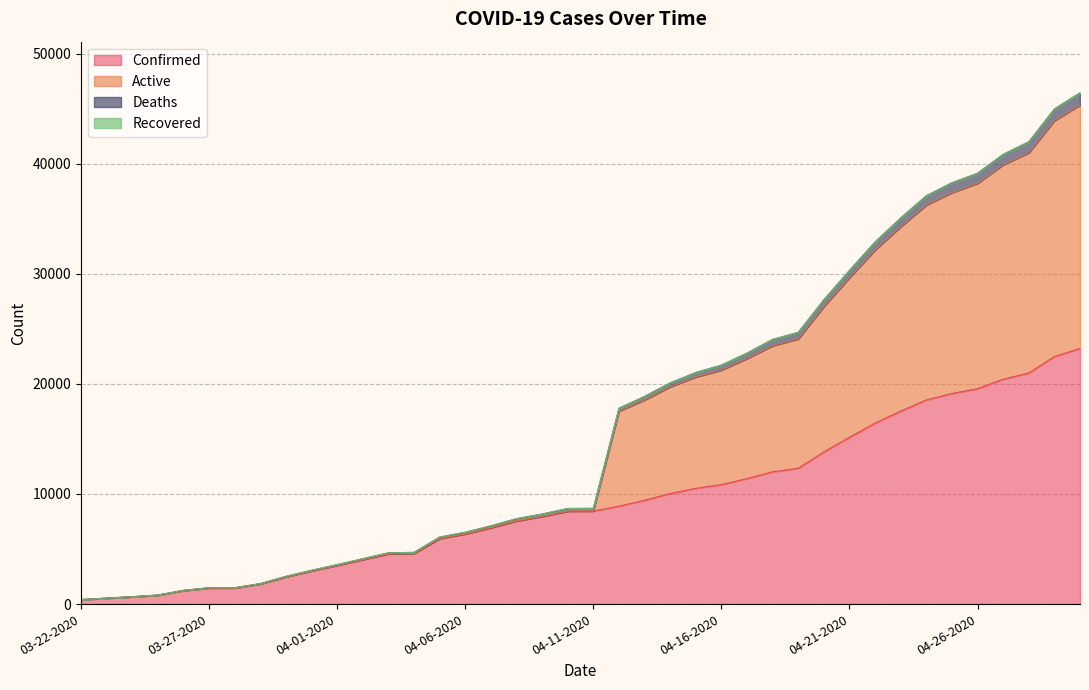

True or false: Deaths and Active intersect in this chart.

False